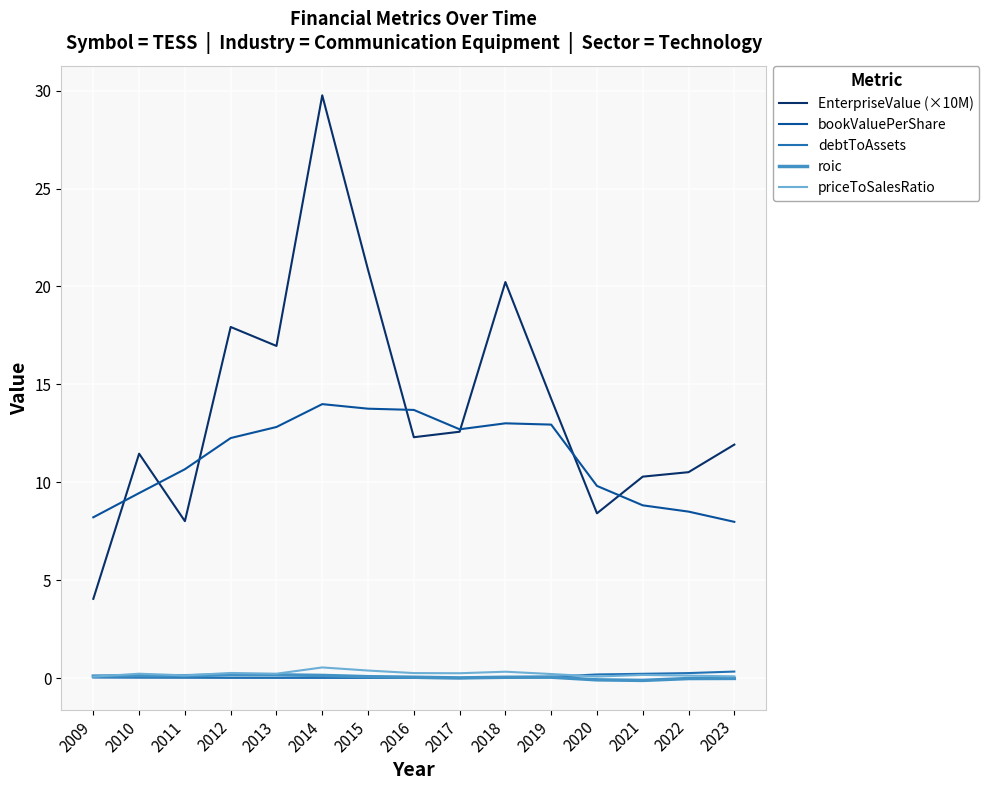

What is the spread (max minus min) of values at 2018?

20.2